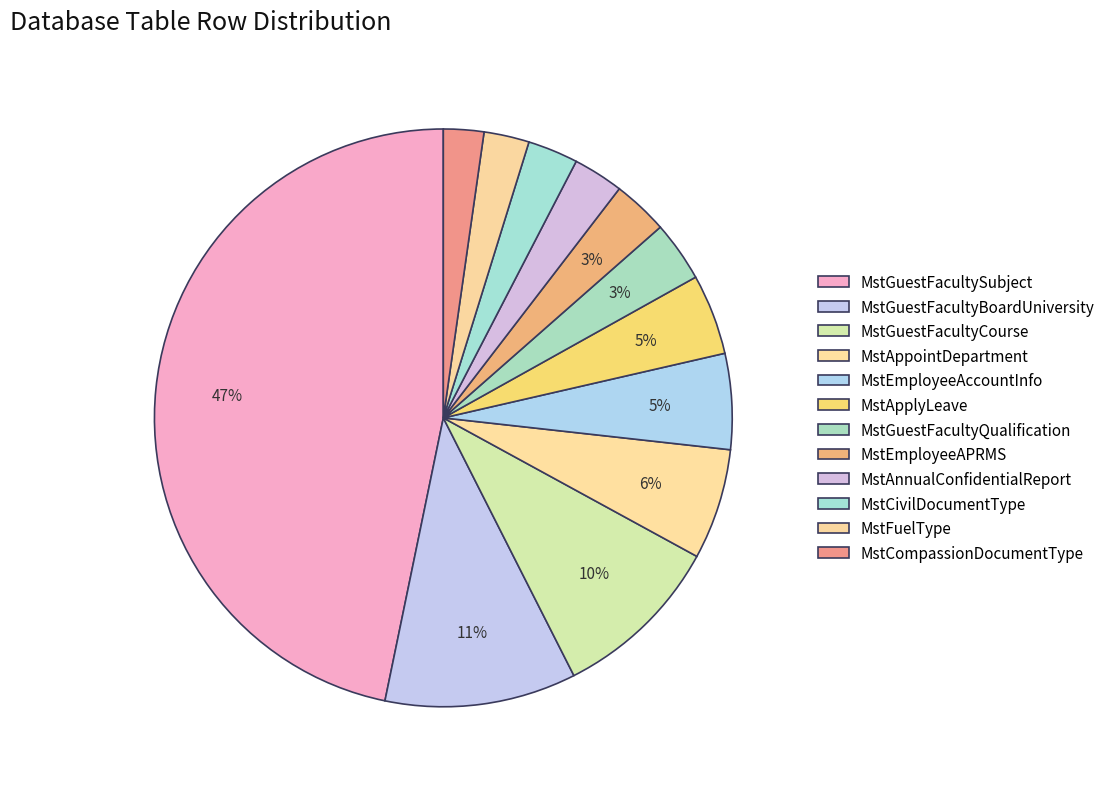

How many segments does this pie chart have?

12